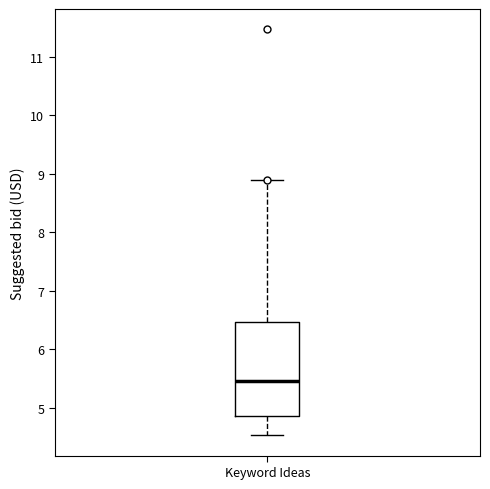

Read this box plot against the y-axis: the position of the median line, the range covered by the box, and the ends of both whiskers. The values are not printed on the chart, so give them approximately, as read against the axis.

median 5.5, box 4.9 to 6.5, whiskers 4.5 to 8.9